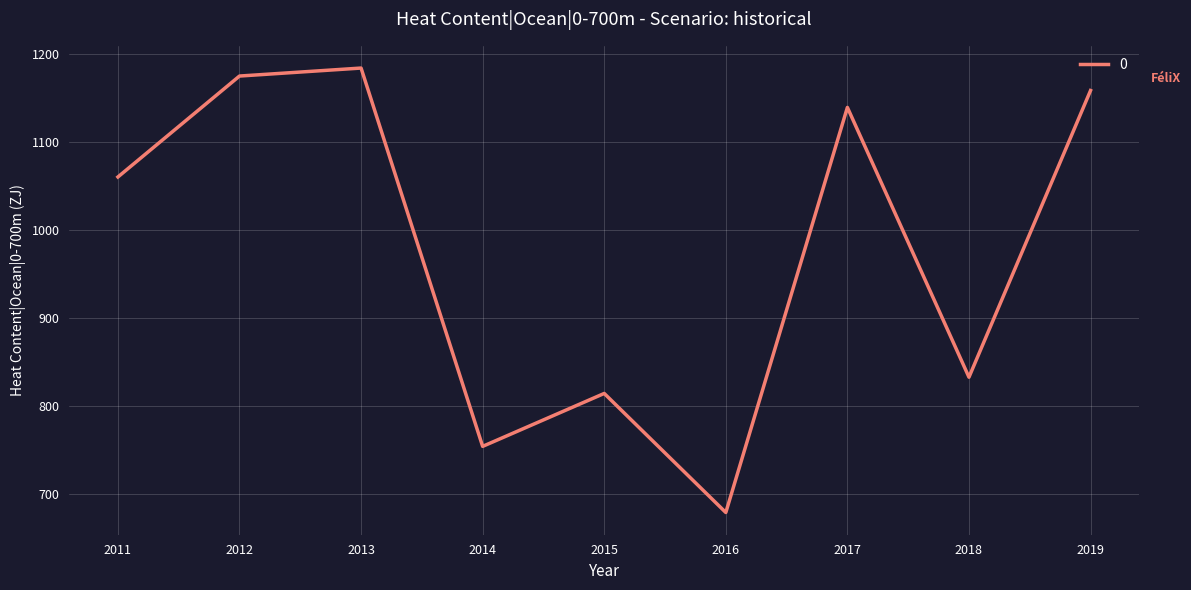

Reading left to right, what are all the values shown in this chart?

2011=1060.3	2012=1175.0	2013=1184.1	2014=754.2	2015=814.4	2016=679.1	2017=1139.3	2018=832.8	2019=1158.5